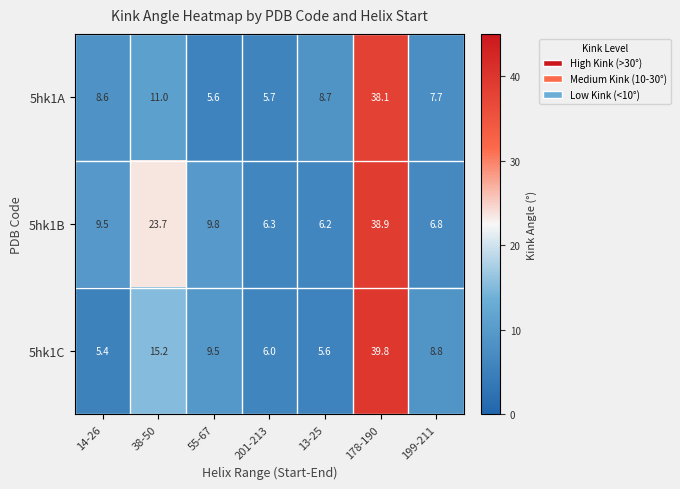

Where is 5hk1A nearest to the value 21?

38-50